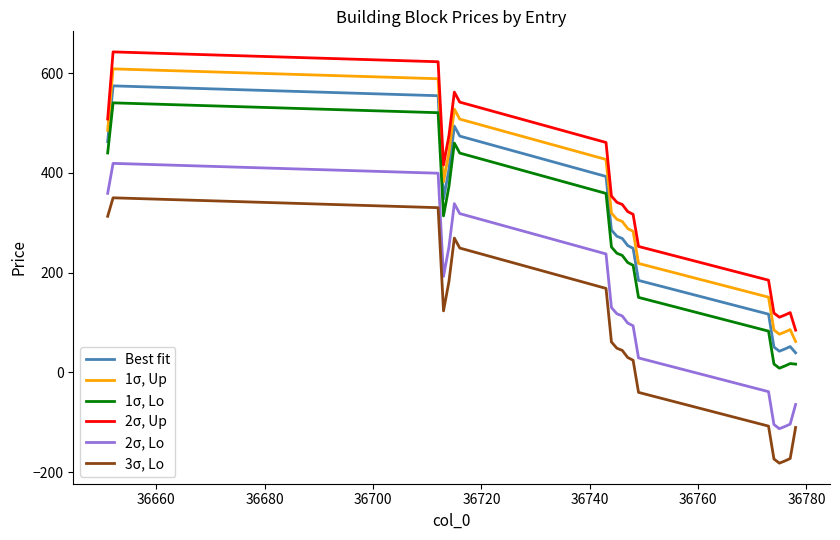

In 2σ, Lo, how many points are higher than both neighbors (excluding endpoints)?

2